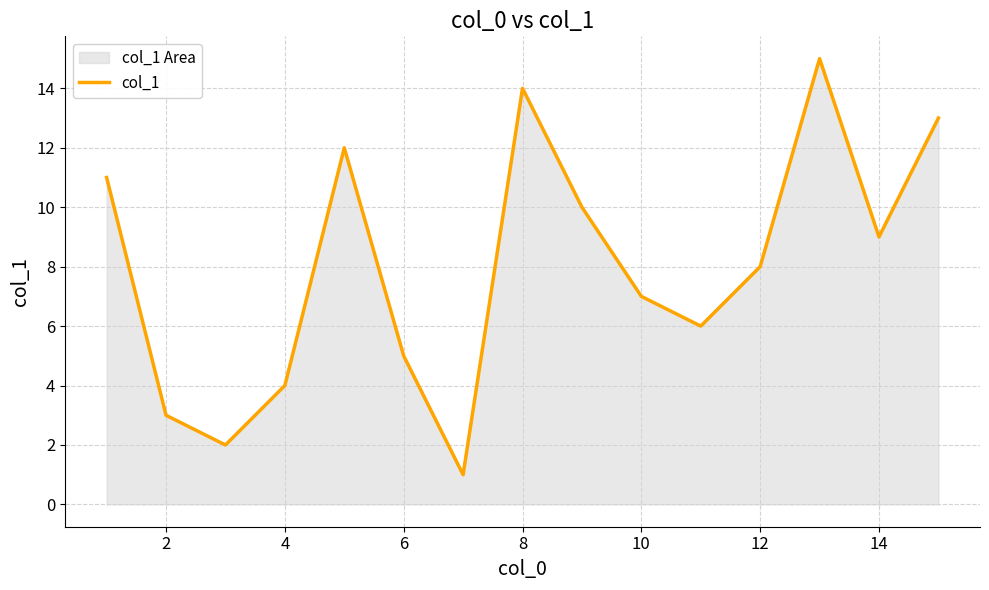

What is the maximum value shown in the chart?

15